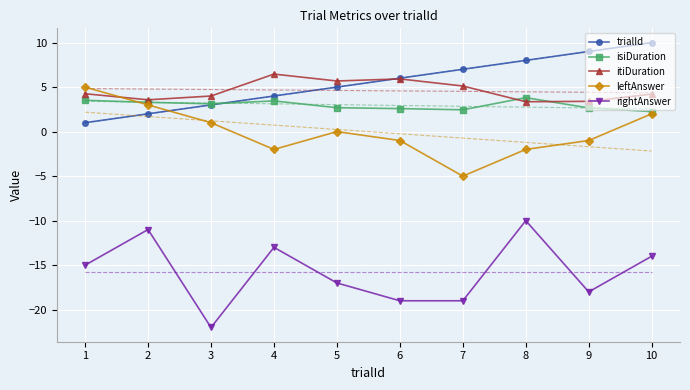

Reading right to left, what are all the values shown in this chart?

trialId: 10=10.0	9=9.0	8=8.0	7=7.0	6=6.0	5=5.0	4=4.0	3=3.0	2=2.0	1=1.0
isiDuration: 10=2.3	9=2.7	8=3.8	7=2.4	6=2.6	5=2.7	4=3.4	3=3.1	2=3.3	1=3.5
itiDuration: 10=4.2	9=3.4	8=3.4	7=5.1	6=5.9	5=5.7	4=6.5	3=4.0	2=3.6	1=4.3
leftAnswer: 10=2.0	9=-1.0	8=-2.0	7=-5.0	6=-1.0	5=0.0	4=-2.0	3=1.0	2=3.0	1=5.0
rightAnswer: 10=-14.0	9=-18.0	8=-10.0	7=-19.0	6=-19.0	5=-17.0	4=-13.0	3=-22.0	2=-11.0	1=-15.0